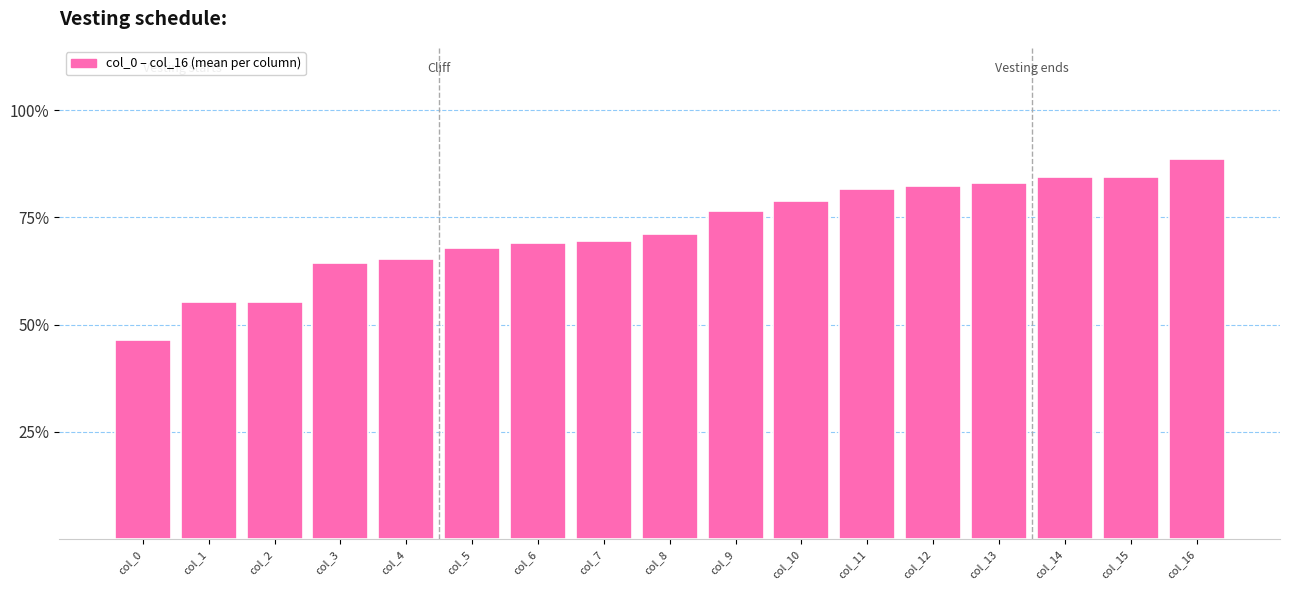

Reading left to right, extract all data points from this chart.

col_0=0.5	col_1=0.6	col_2=0.6	col_3=0.6	col_4=0.7	col_5=0.7	col_6=0.7	col_7=0.7	col_8=0.7	col_9=0.8	col_10=0.8	col_11=0.8	col_12=0.8	col_13=0.8	col_14=0.8	col_15=0.8	col_16=0.9